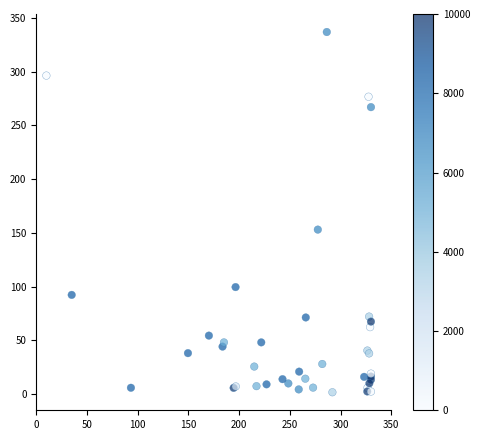

What Y value in the scatter plot is closest to 169?

153.0